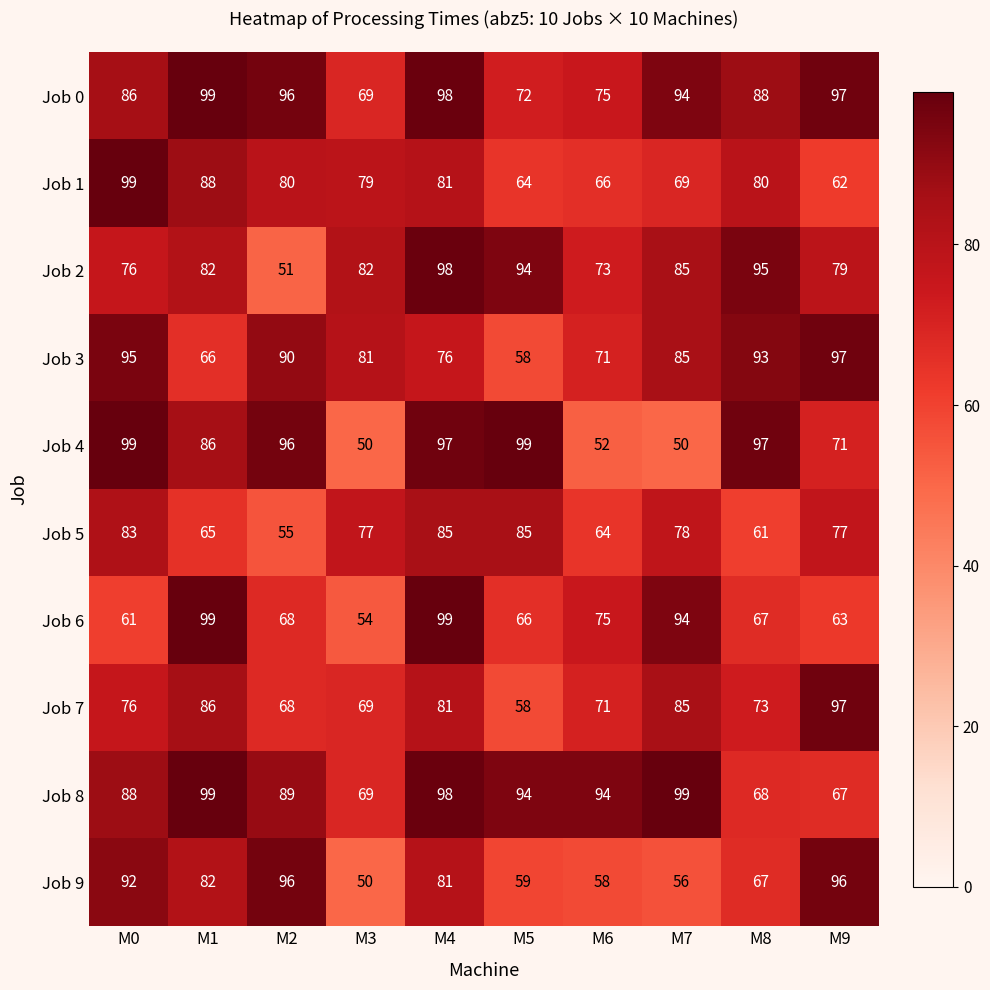

What is the total value across all series at M3?

680